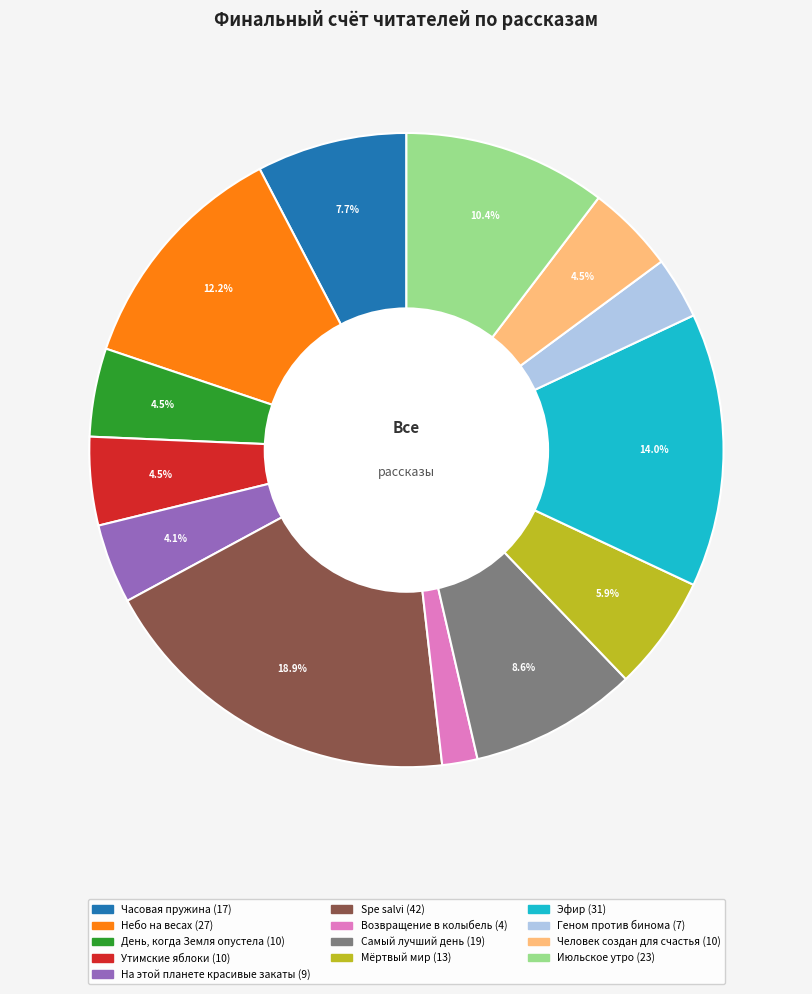

Does Утимские яблоки account for over 50% of the chart?

No